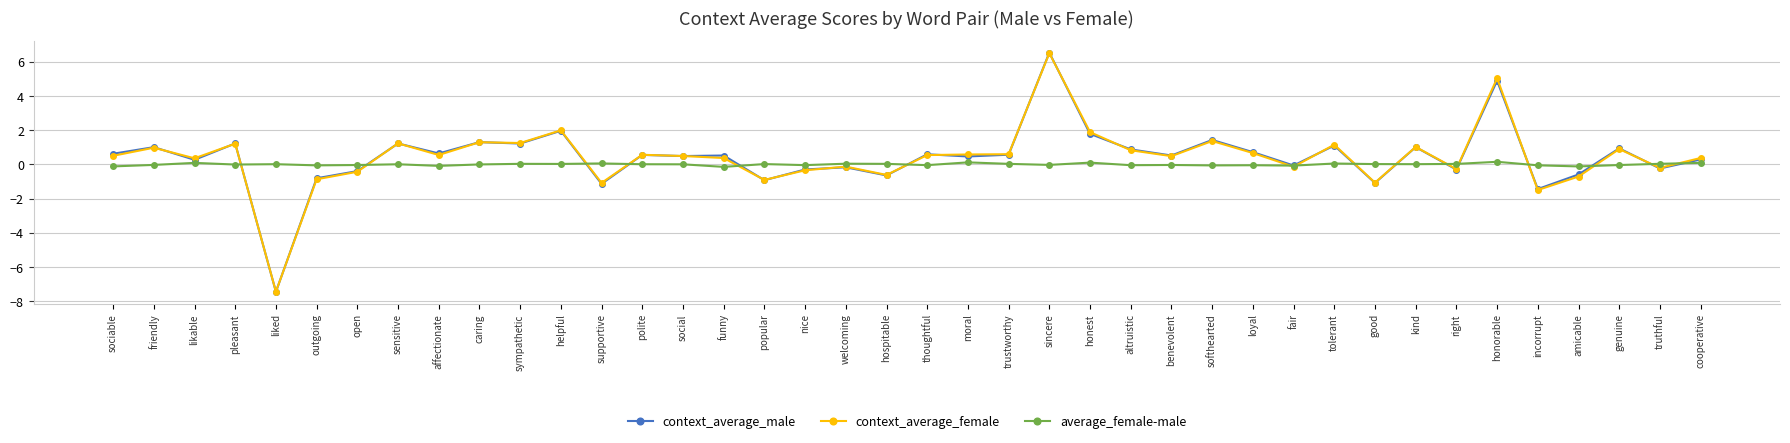

At which category does context_average_female reach its first local valley?

likable